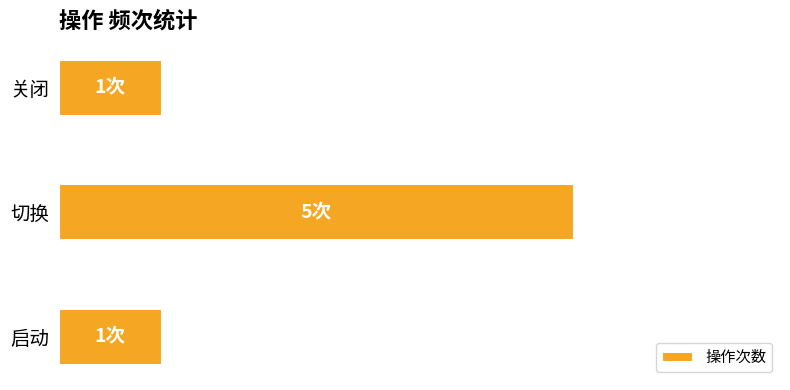

List the labels in order of value, smallest first.

启动, 关闭, 切换